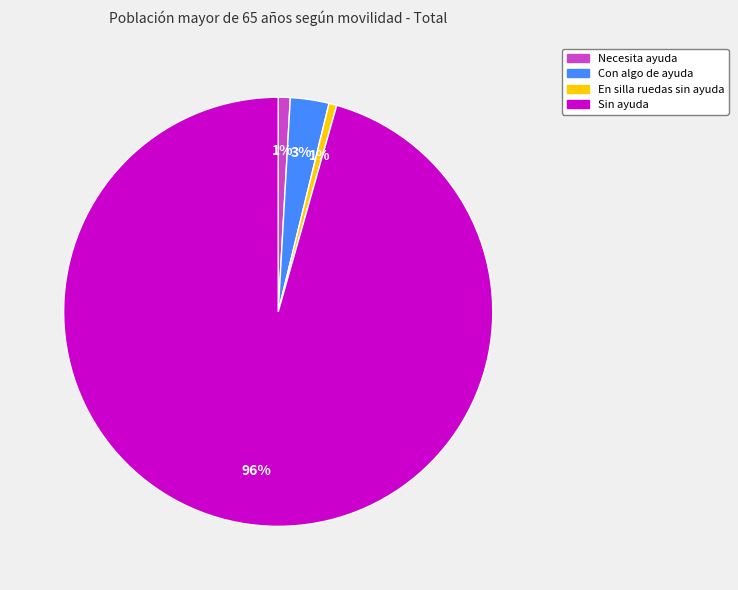

Do Necesita ayuda and Con algo de ayuda together represent more than half of the pie?

No